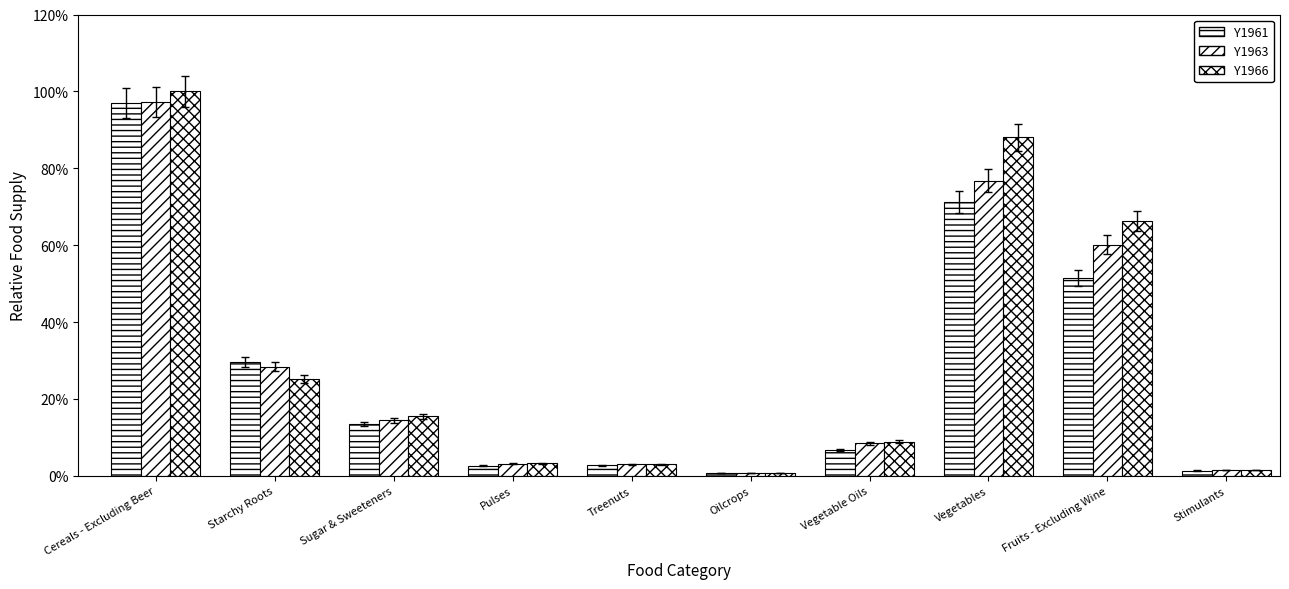

Rank the series by their average value, from lowest to highest.

Y1961, Y1963, Y1966